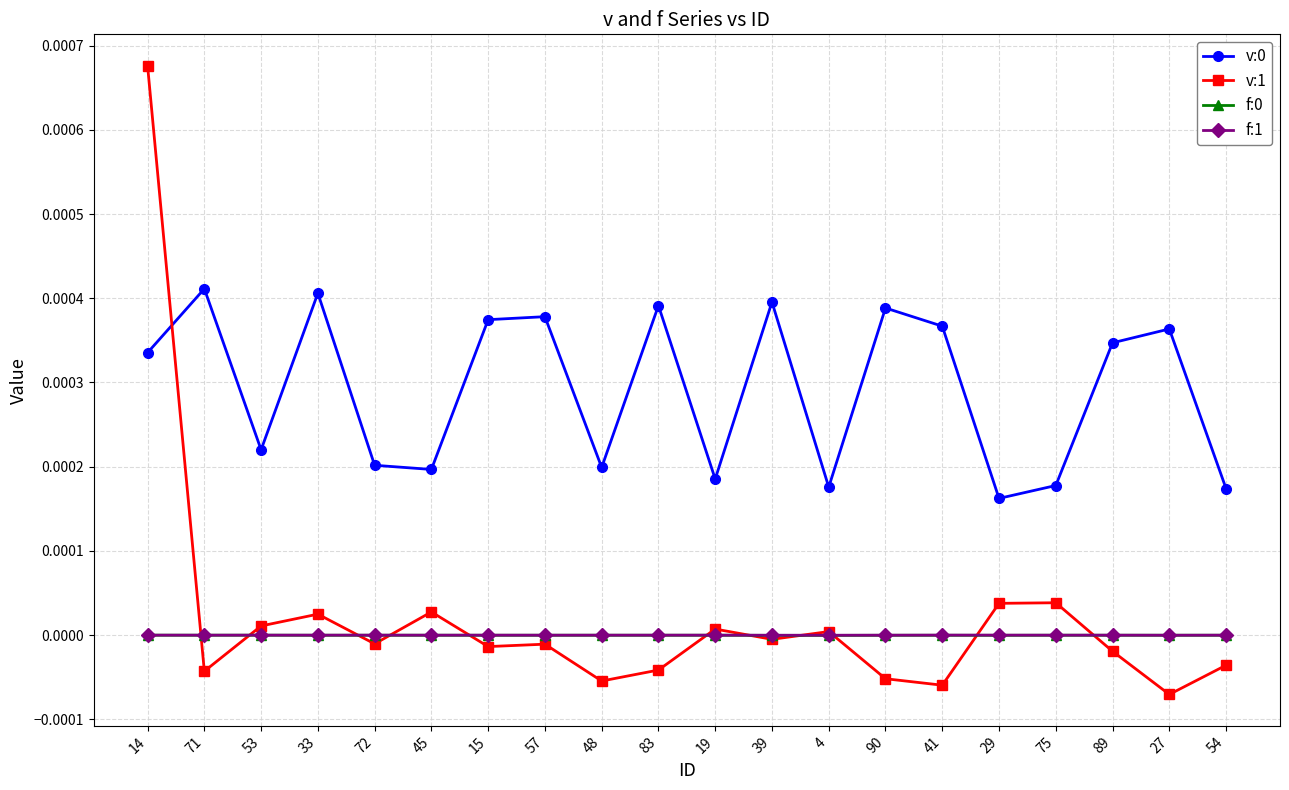

How many v:0 values are between 0 and 1?

20